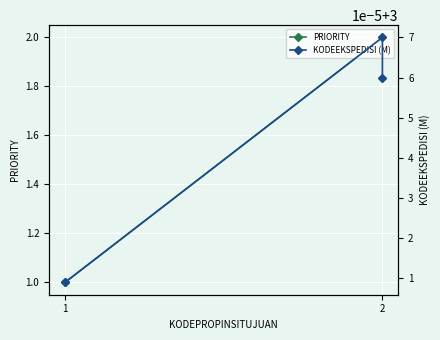

Which series has the largest total across all categories?

KODEEKSPEDISI (M)